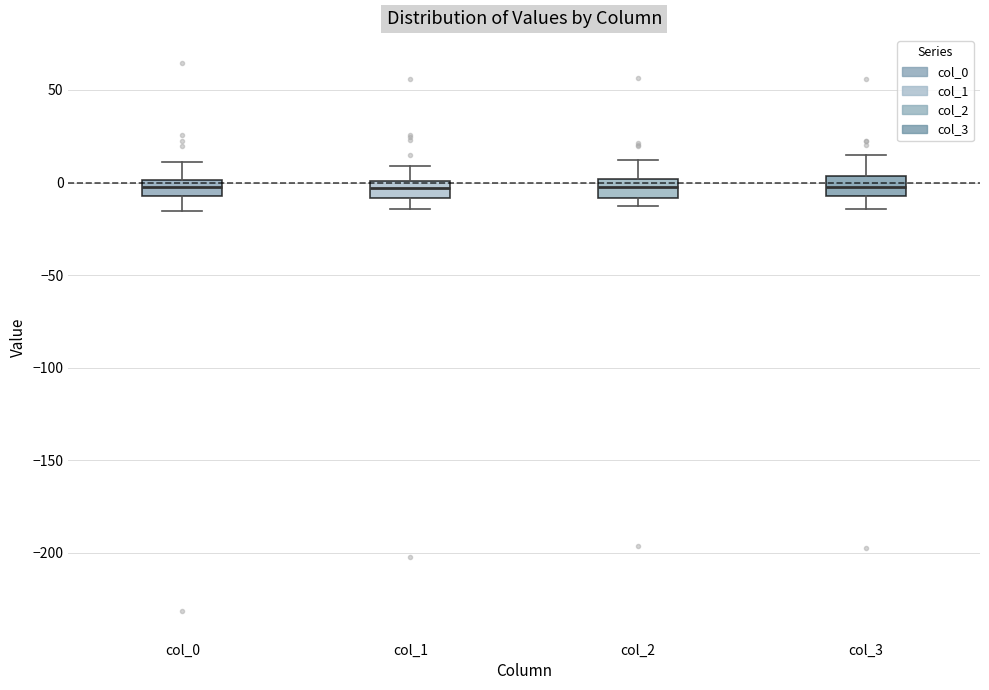

Reading left to right, transcribe this box plot: for each box, give where its median line is, the range the box spans, and where its two whiskers end, as read against the y-axis. The values are not printed on the chart, so give them approximately, as read against the axis.

col_0: median 0 (inside the box), box -5 to 0, whiskers -15 to 10
col_1: median -5, box -10 to 0, whiskers -15 to 10
col_2: median -5, box -10 to 0, whiskers -15 to 10
col_3: median 0, box -5 to 5, whiskers -15 to 15